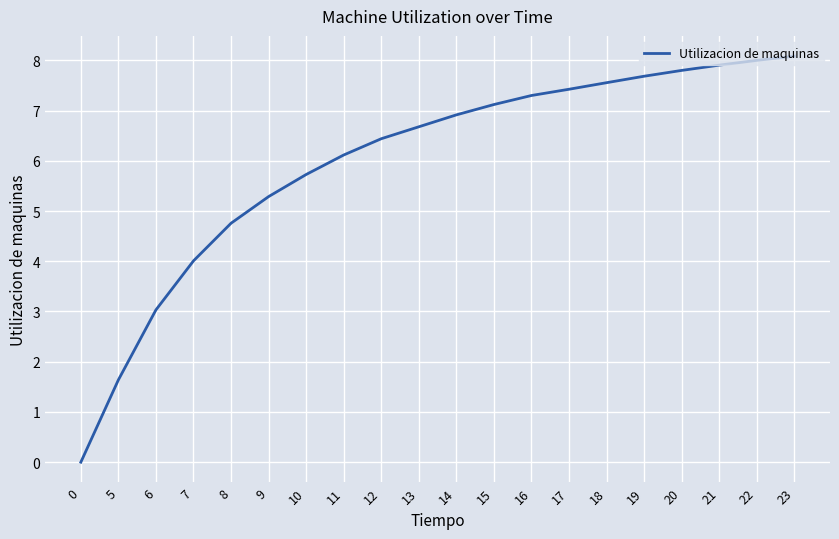

Rank the categories by value from highest to lowest.

23, 22, 21, 20, 19, 18, 17, 16, 15, 14, 13, 12, 11, 10, 9, 8, 7, 6, 5, 0